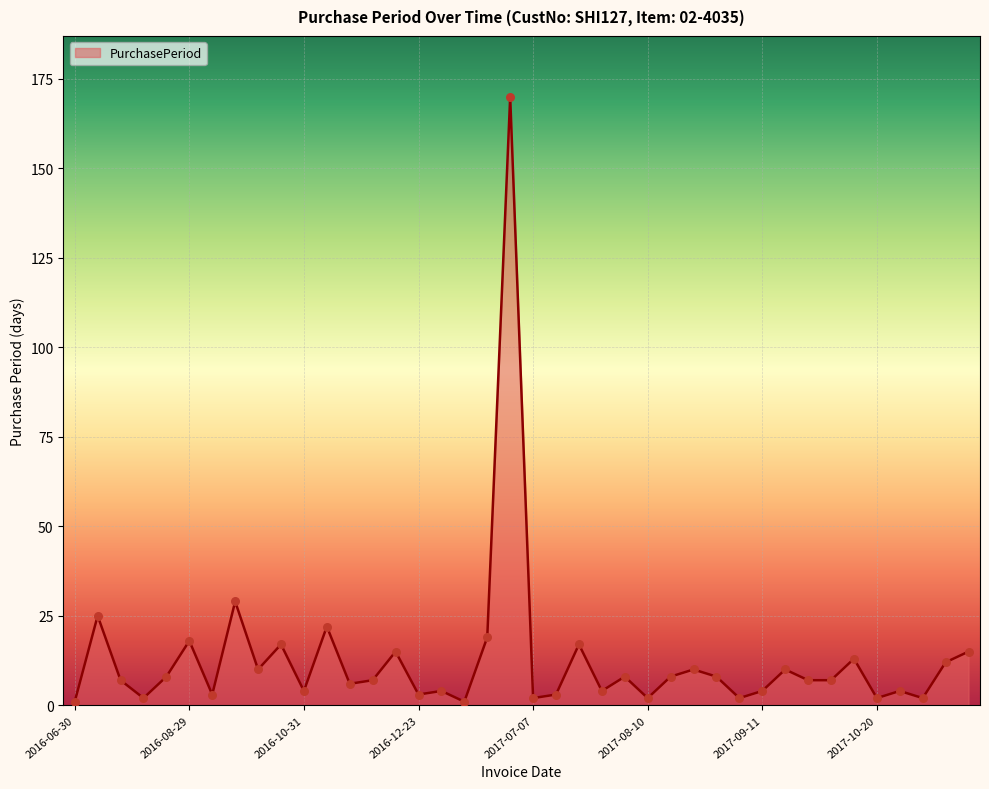

What is the greatest value displayed?

170